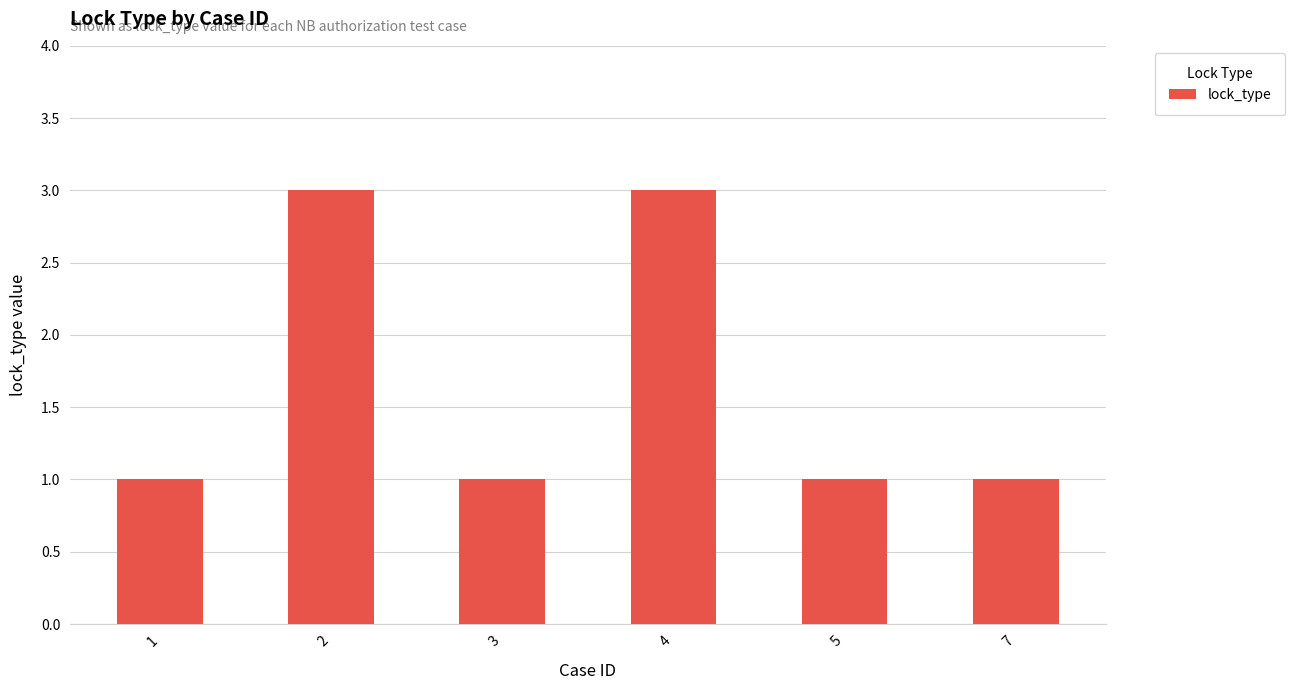

What is the maximum value shown in the chart?

3